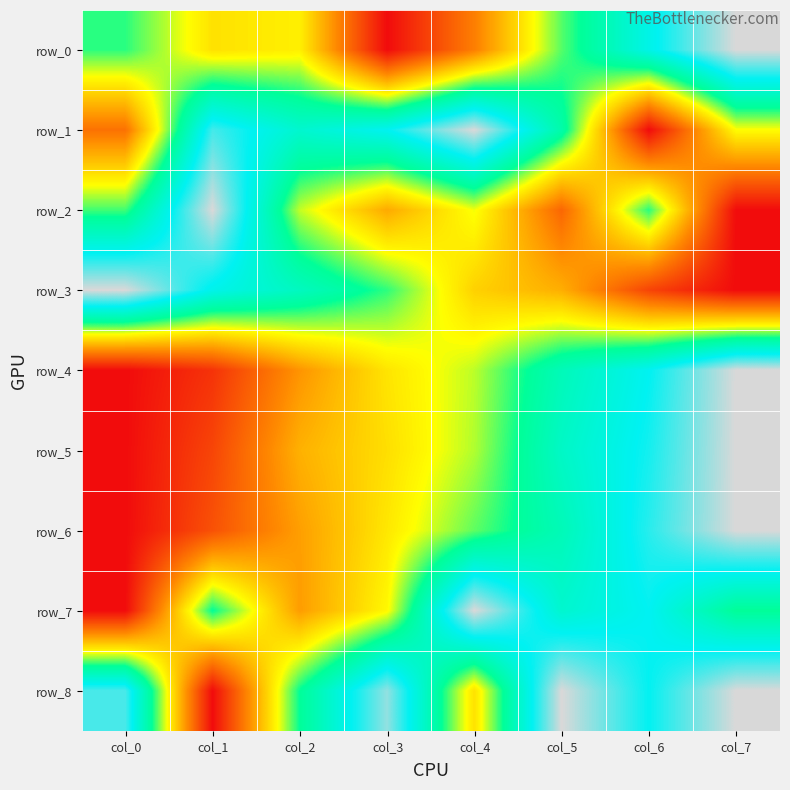

List the series in order of their peak value, lowest first.

row_0, row_1, row_2, row_3, row_4, row_5, row_6, row_7, row_8